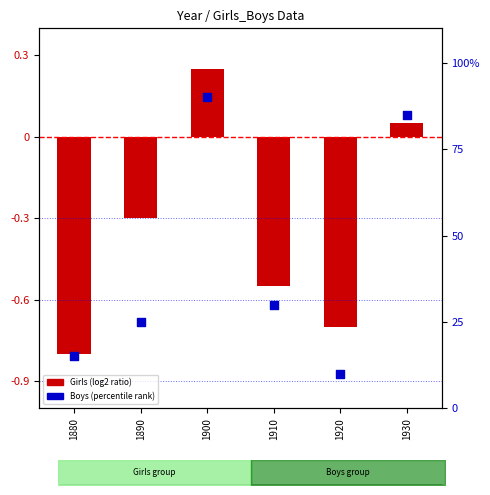

At how many categories does at least one series exceed 76?

2